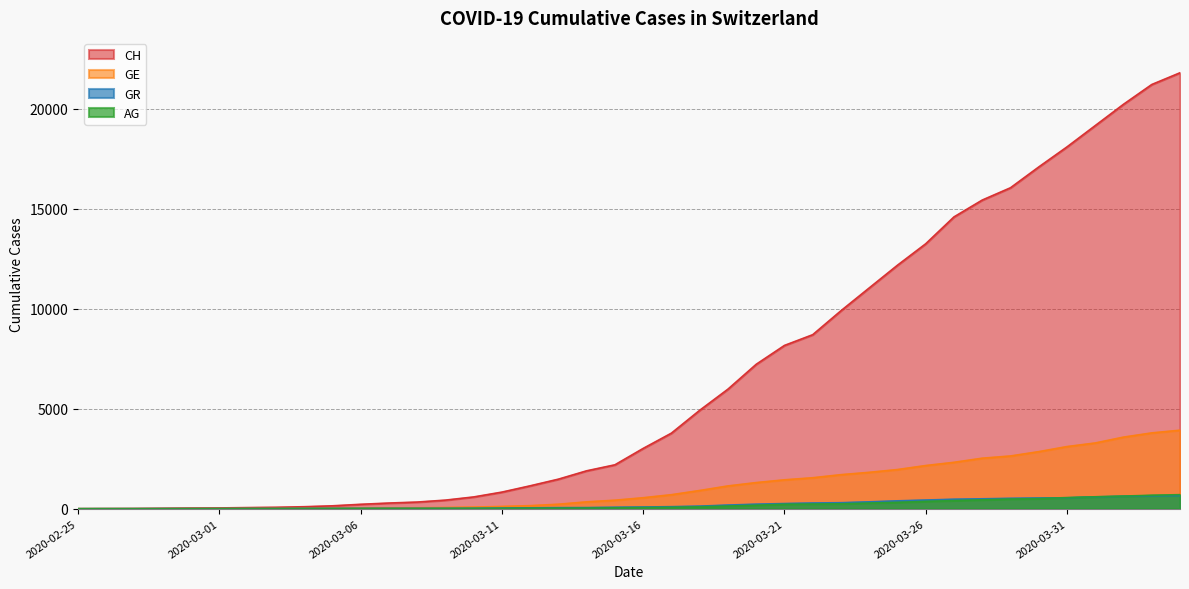

True or false: AG and CH intersect in this chart.

False